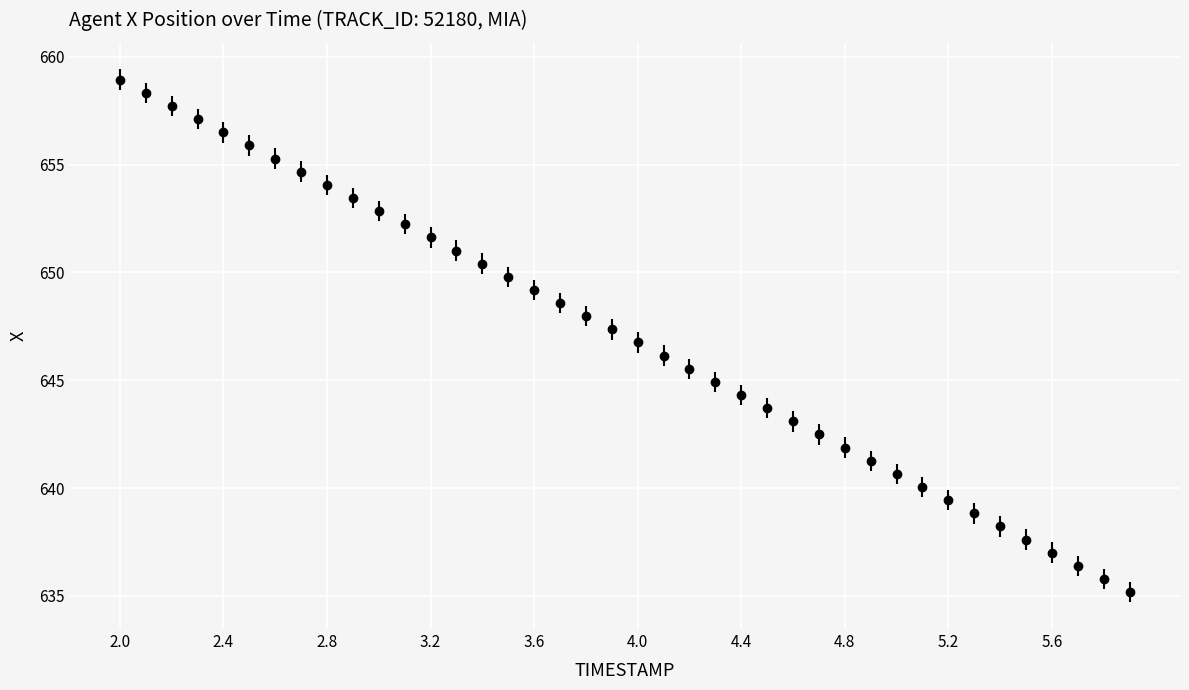

What is the difference between the maximum and minimum values?

23.8